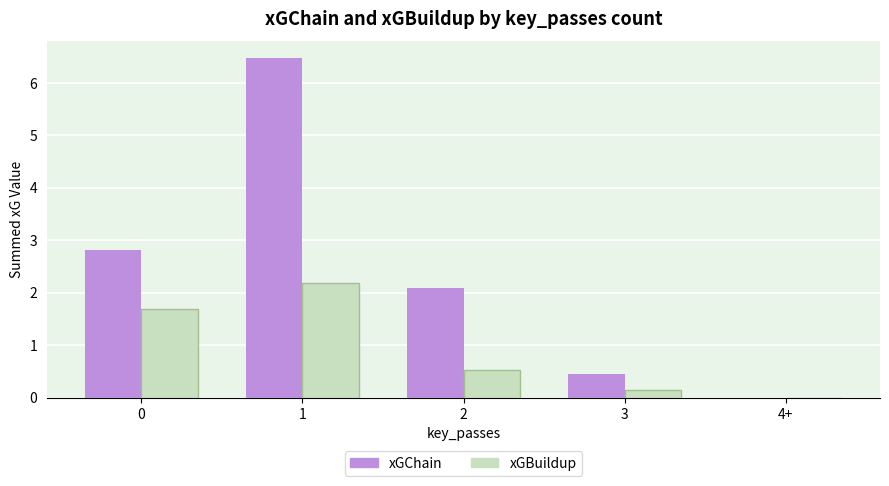

Does the chart contain stacked bars?

No